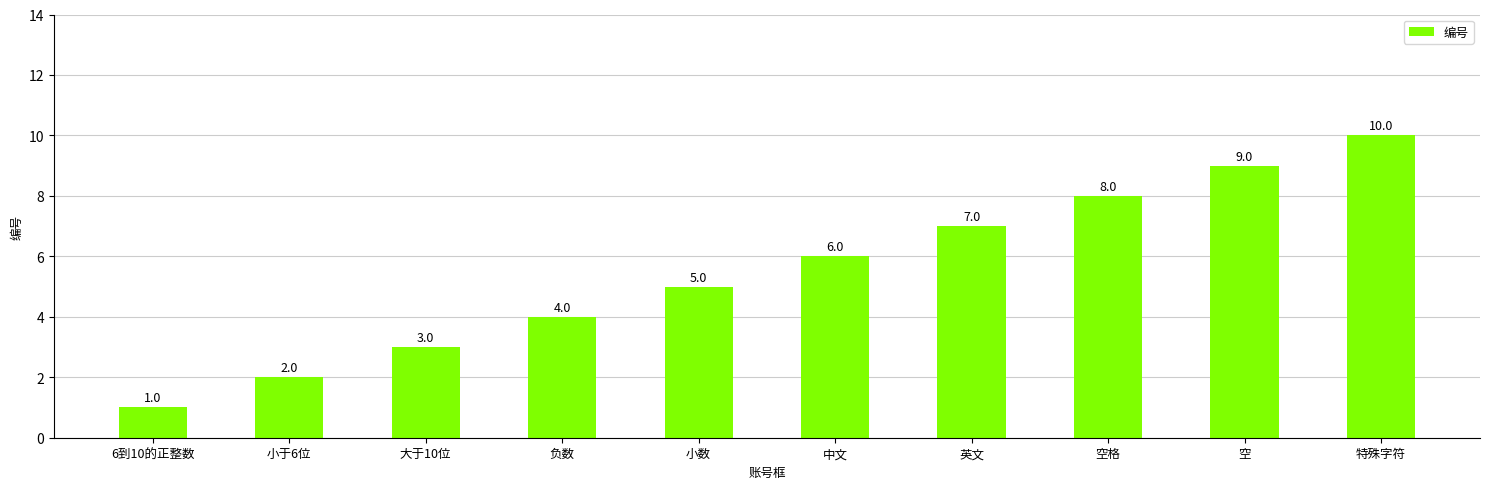

What is the ratio of the value at 中文 to the value at 小数?

1.2